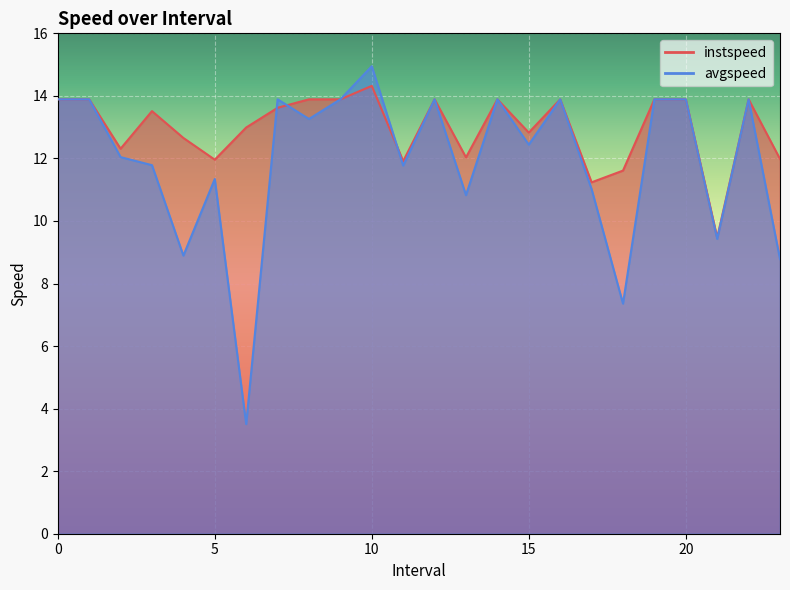

True or false: avgspeed and instspeed intersect in this chart.

True